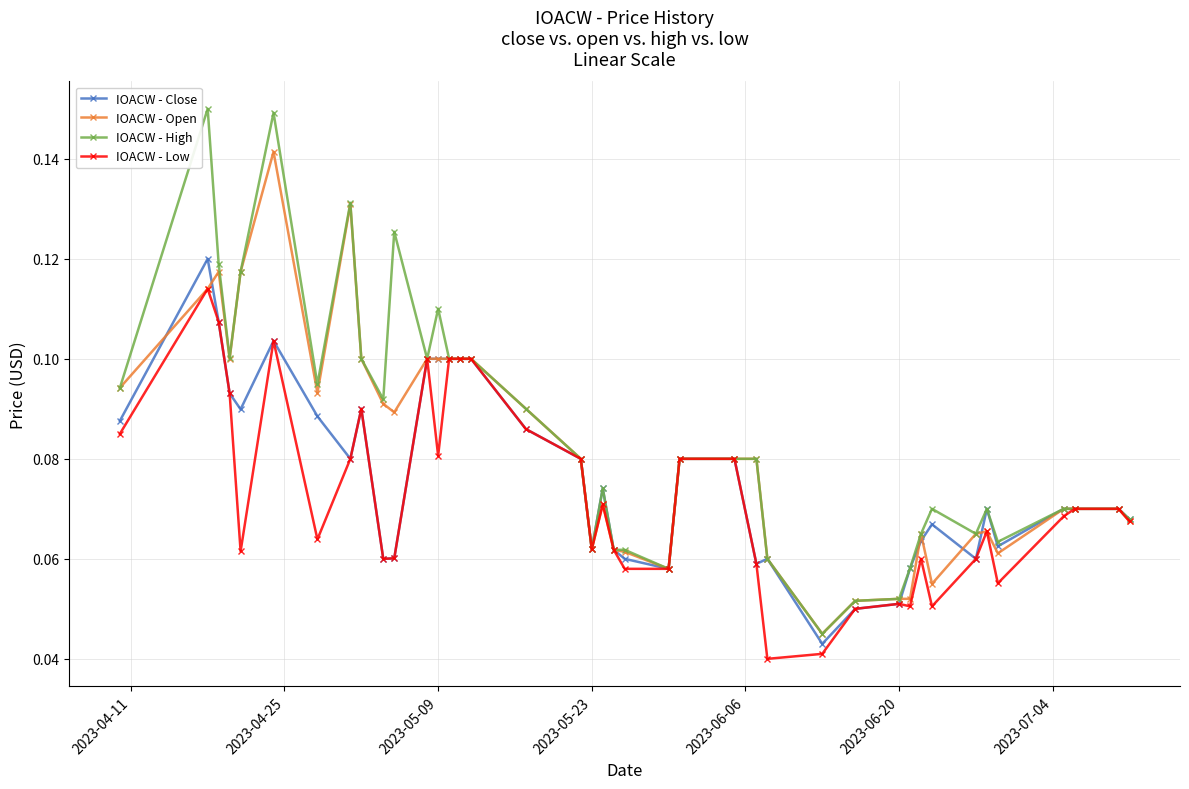

List the series in order of their peak value, highest first.

IOACW - High, IOACW - Open, IOACW - Close, IOACW - Low